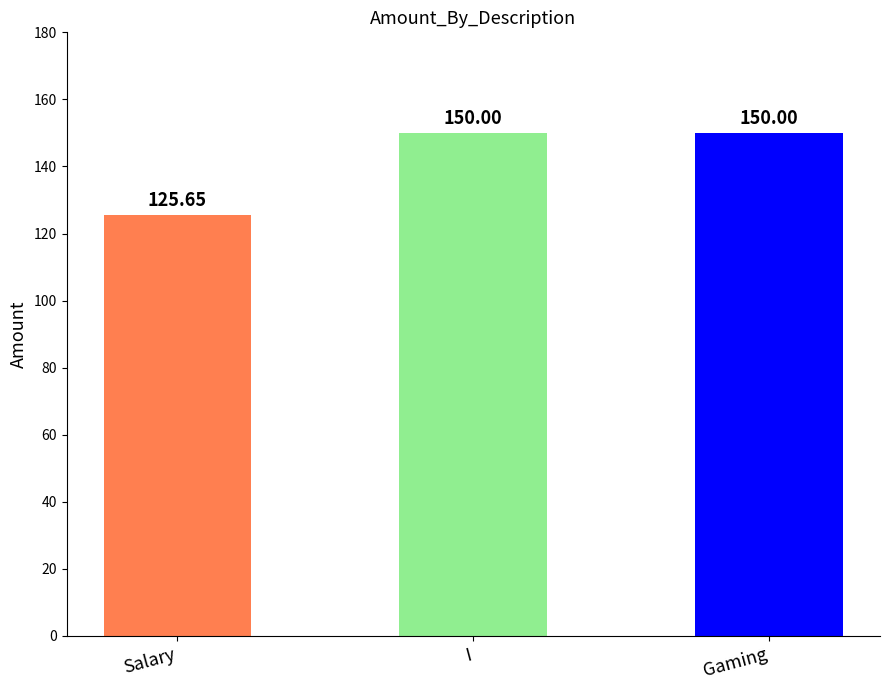

How many bars are there in total?

3